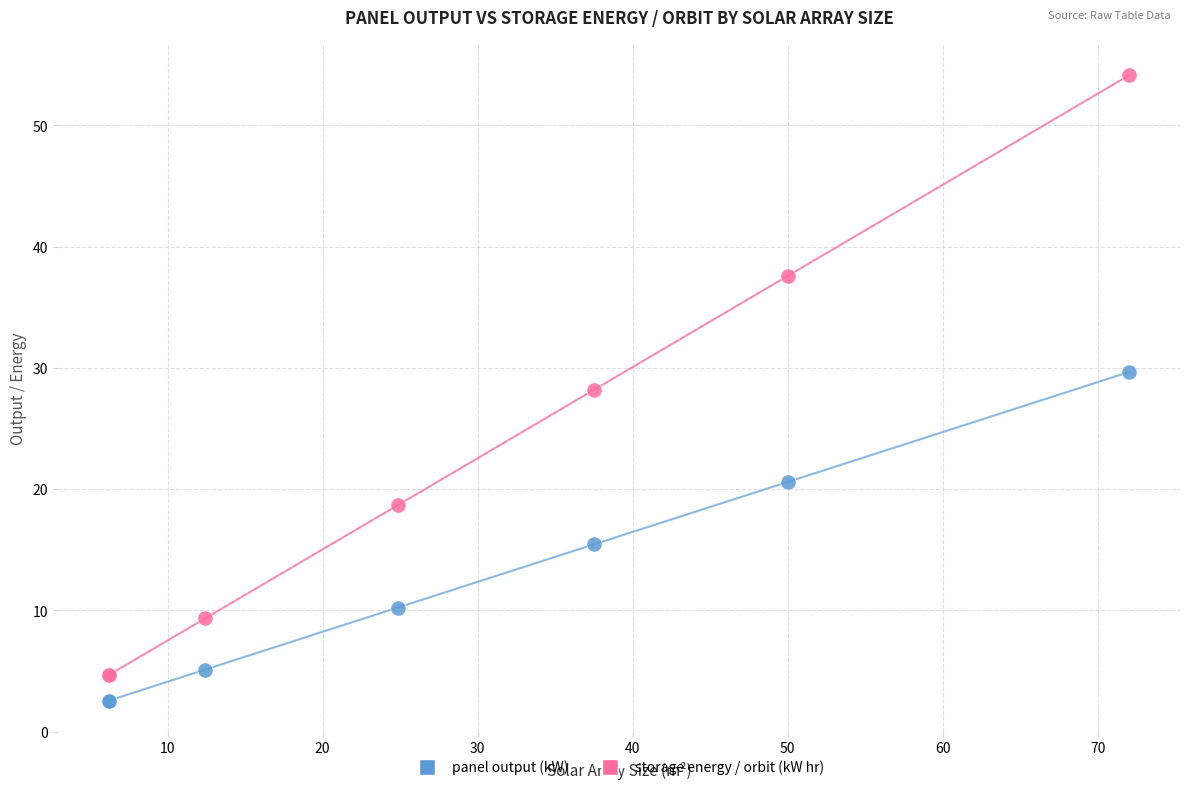

Which series contains the highest Y value?

storage energy / orbit (kW hr)